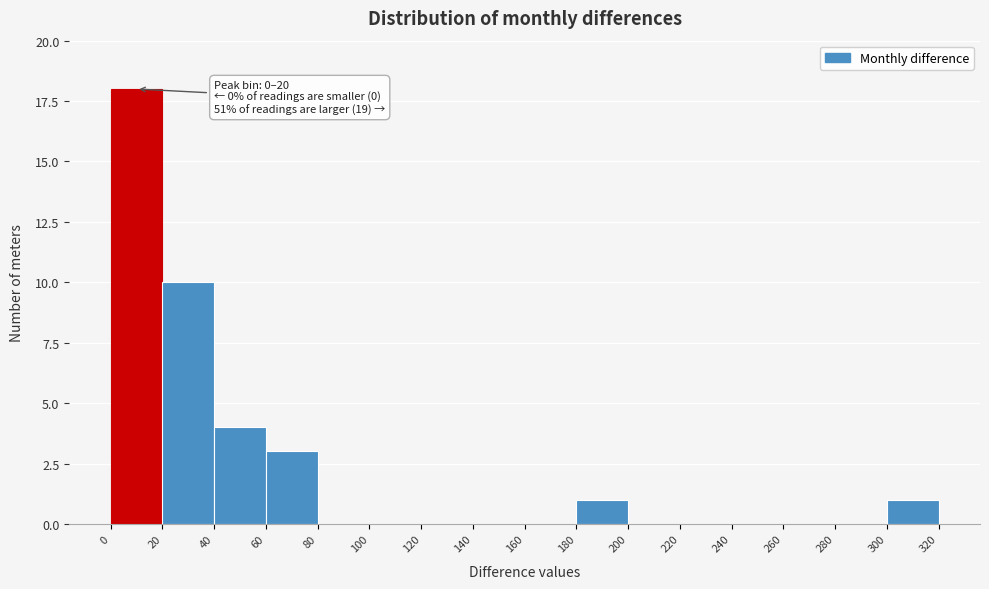

Which range on the x-axis has the tallest bar?

0 to 20